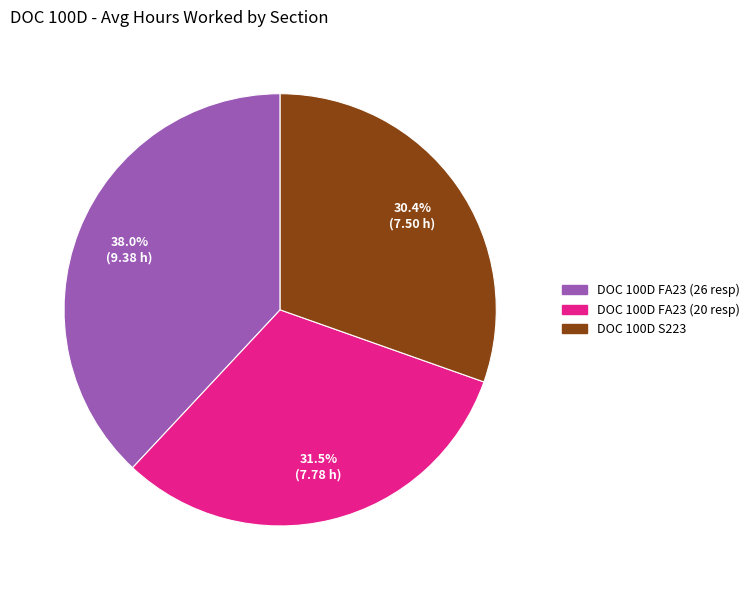

What is the largest slice in the pie chart?

DOC 100D FA23 (26 resp)